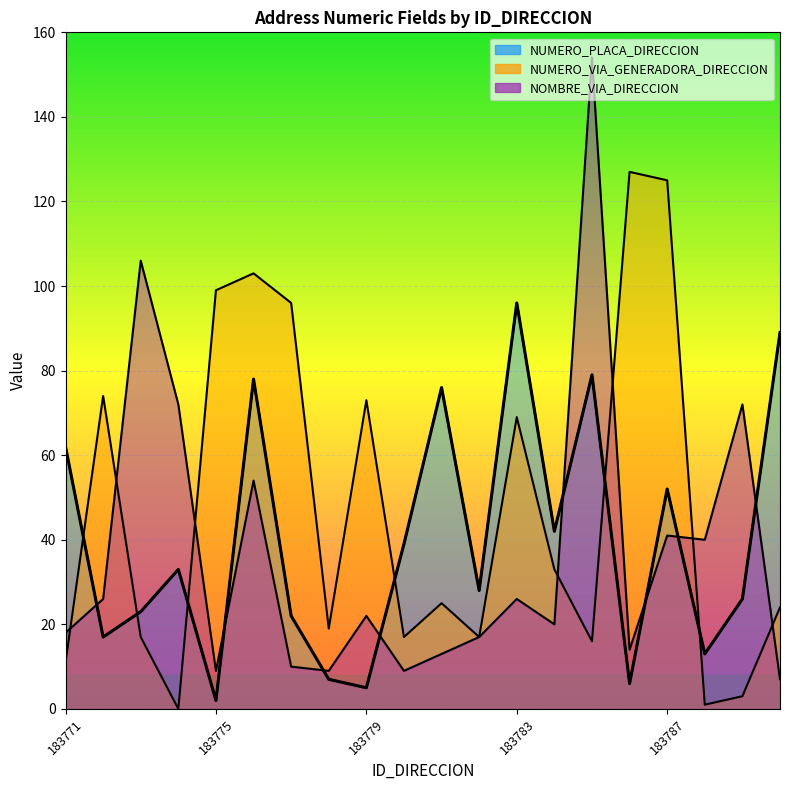

Read the NUMERO_VIA_GENERADORA_DIRECCION value at 183783.

69